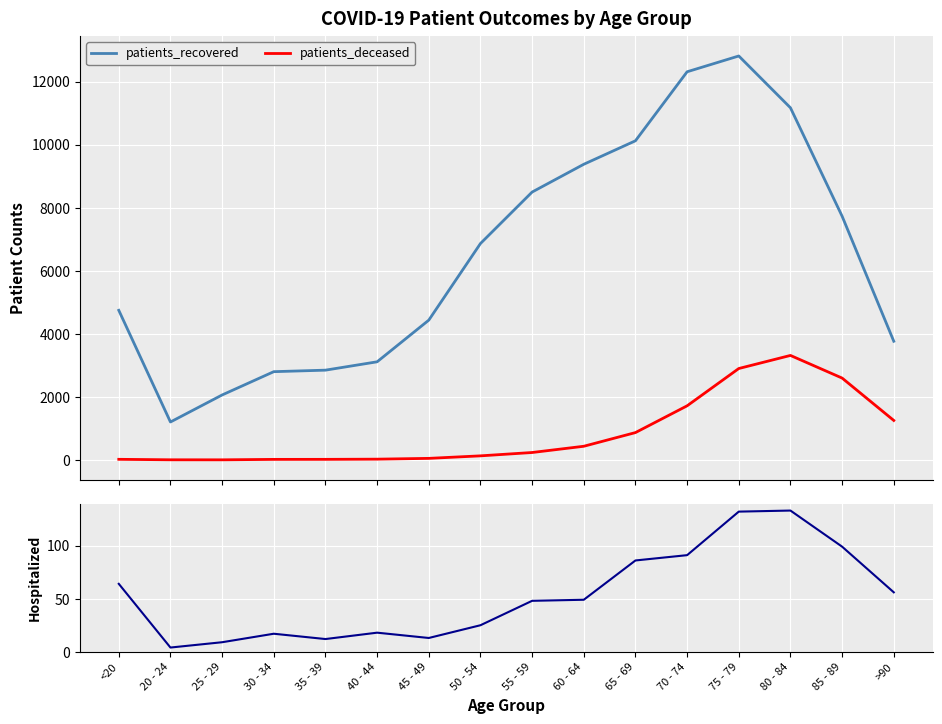

Is it true that patients_deceased equals 17 at 30 - 34?

True